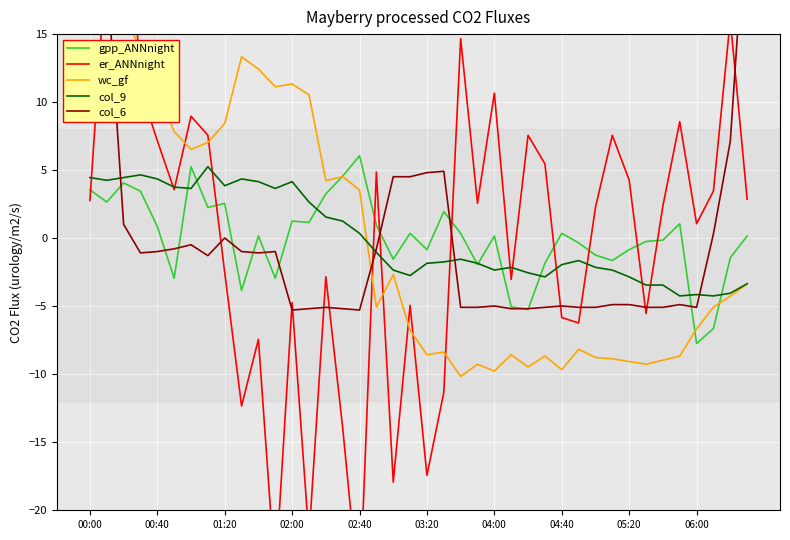

What is the label of the 40th point from the right?

00:00